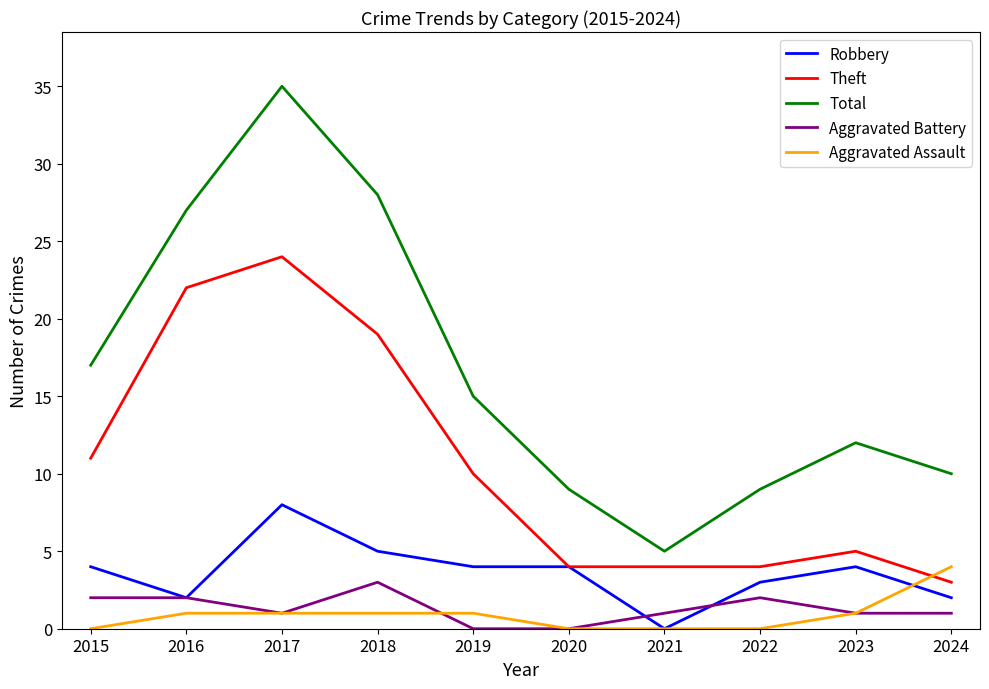

What is the maximum value shown in the chart?

35